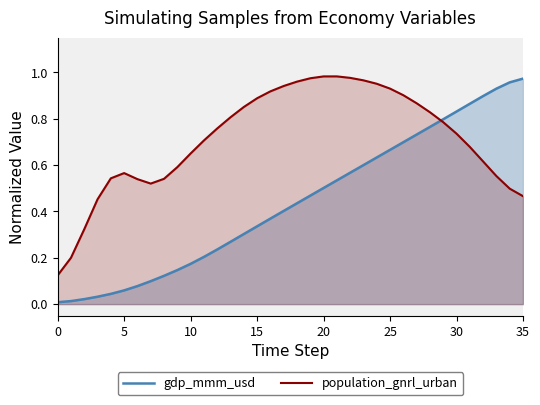

Which series has the widest spread of values?

gdp_mmm_usd